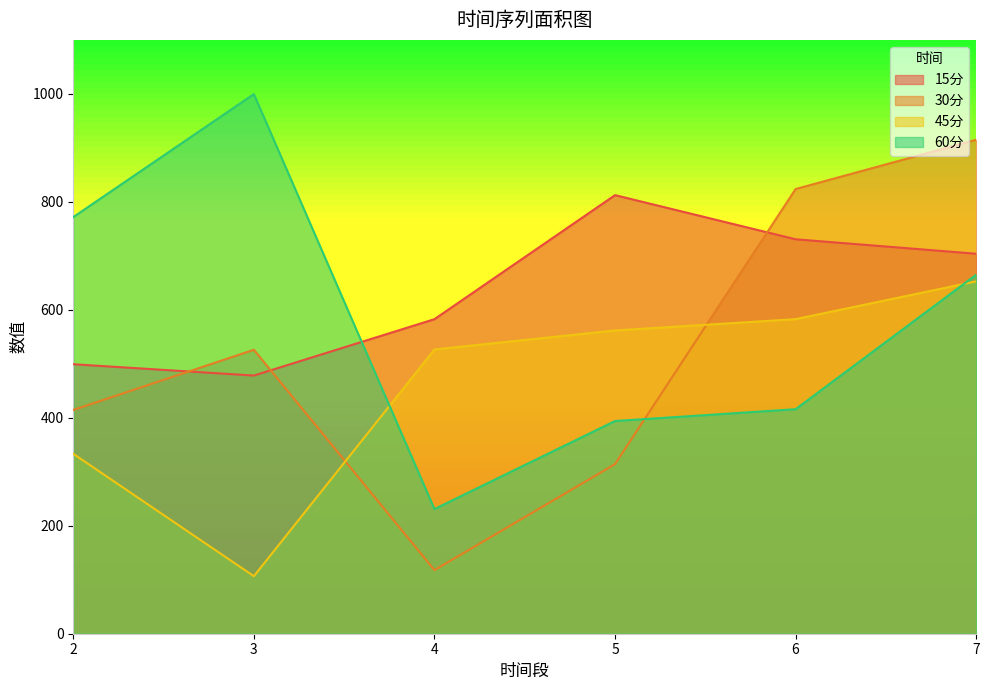

What is the maximum value shown in the chart?

999.6